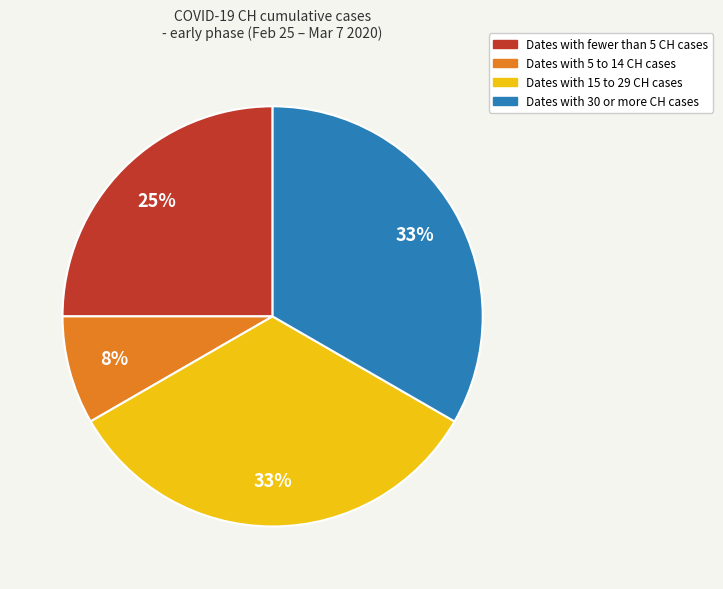

To the nearest percent, what is the difference between the largest and smallest slice percentages?

25%